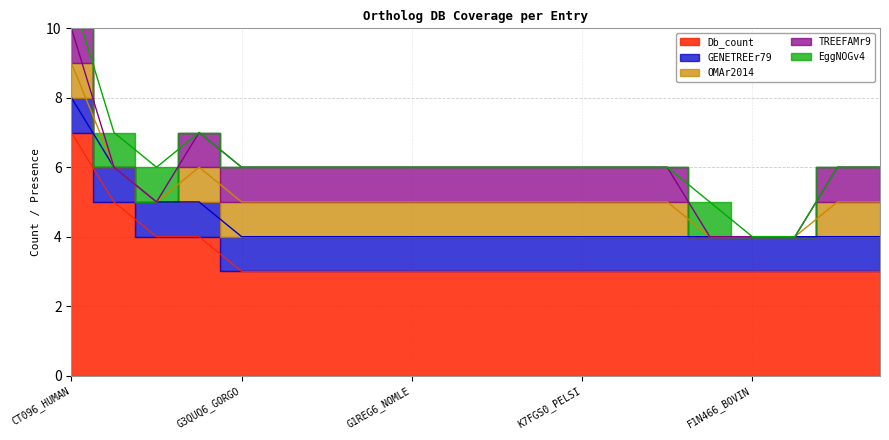

What are all the series names shown in the legend?

Db_count, GENETREEr79, OMAr2014, TREEFAMr9, EggNOGv4